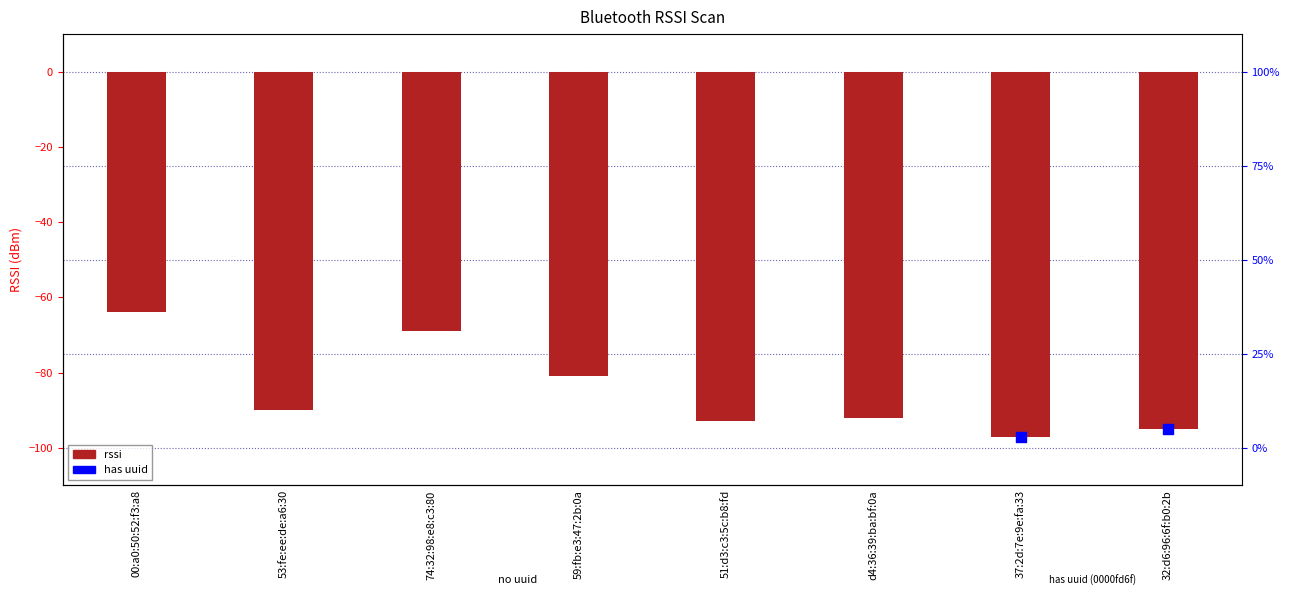

What is the change in value from 51:d3:c3:5c:b8:fd to 32:d6:96:6f:b0:2b?

-2